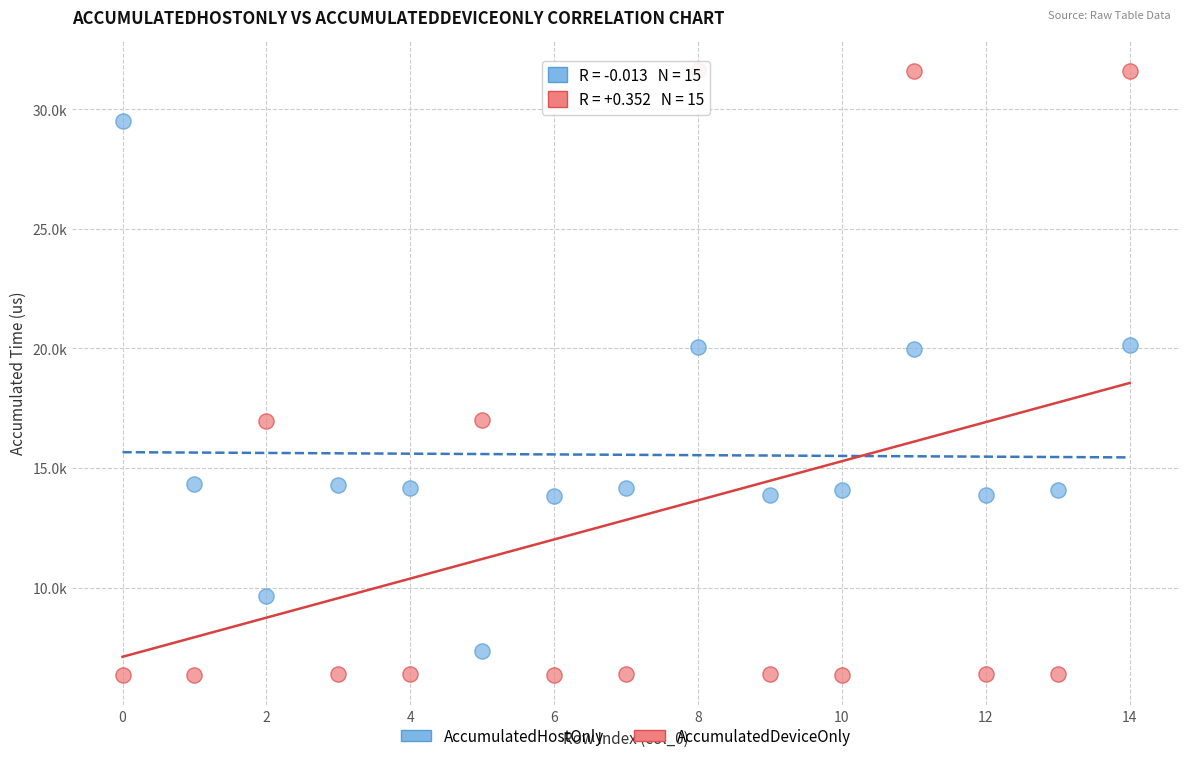

What are all the series names shown in the legend?

AccumulatedHostOnly, AccumulatedDeviceOnly